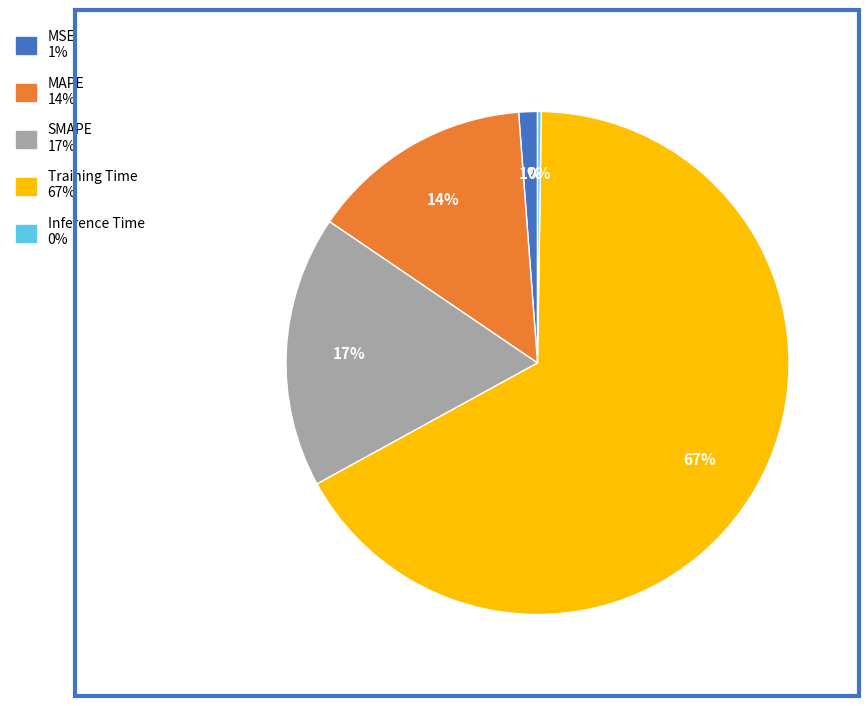

Is it true that SMAPE is 27% of the pie?

False